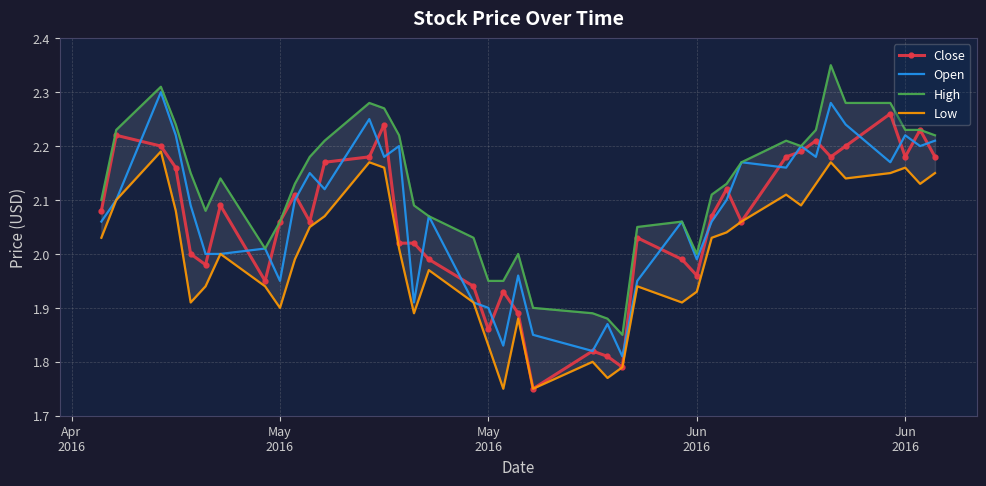

Does the chart have visible grid lines?

Yes